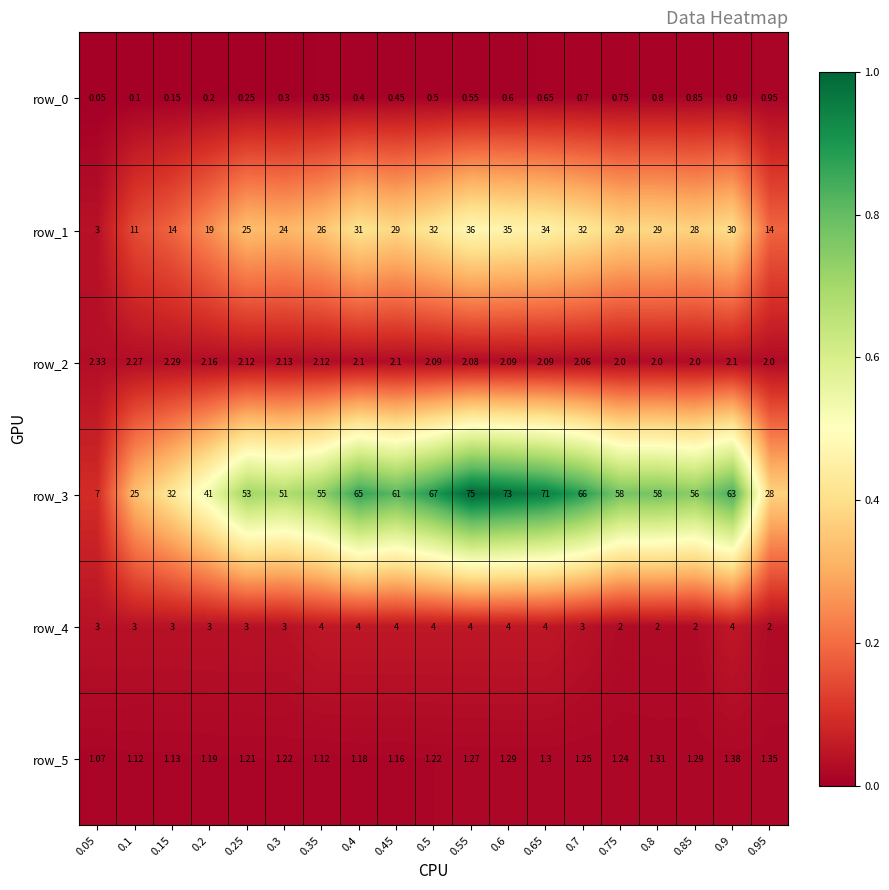

Is the value of row_2 at 0.85 greater than the value of row_5 at 0.95?

Yes